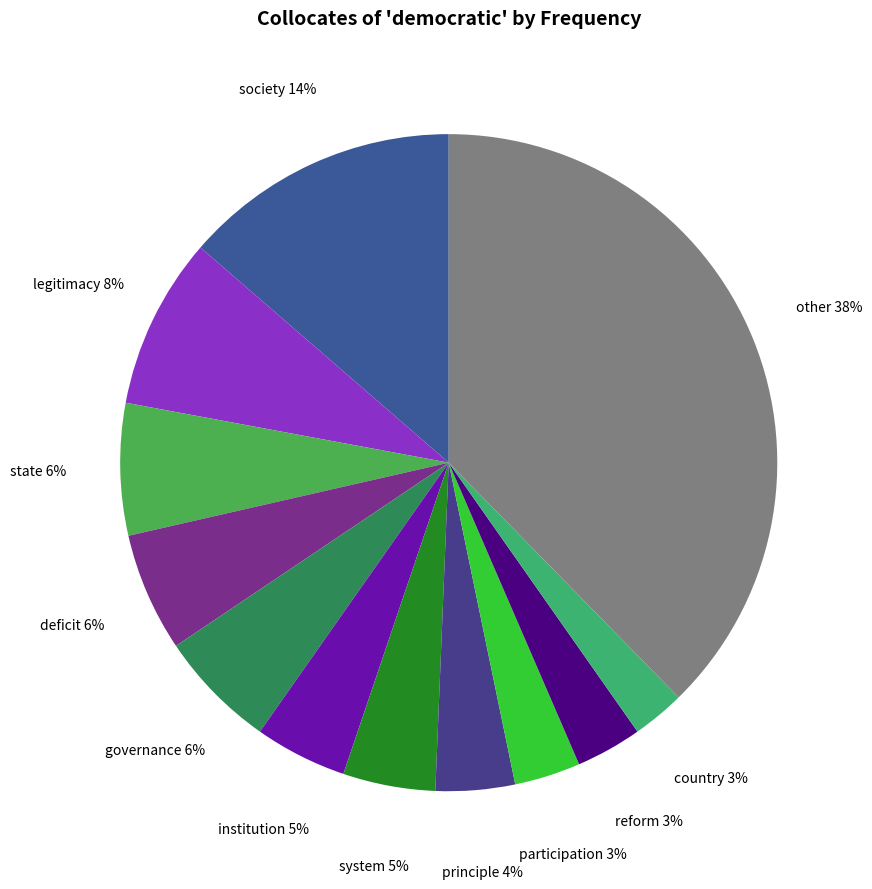

Between institution and society, which is larger?

society